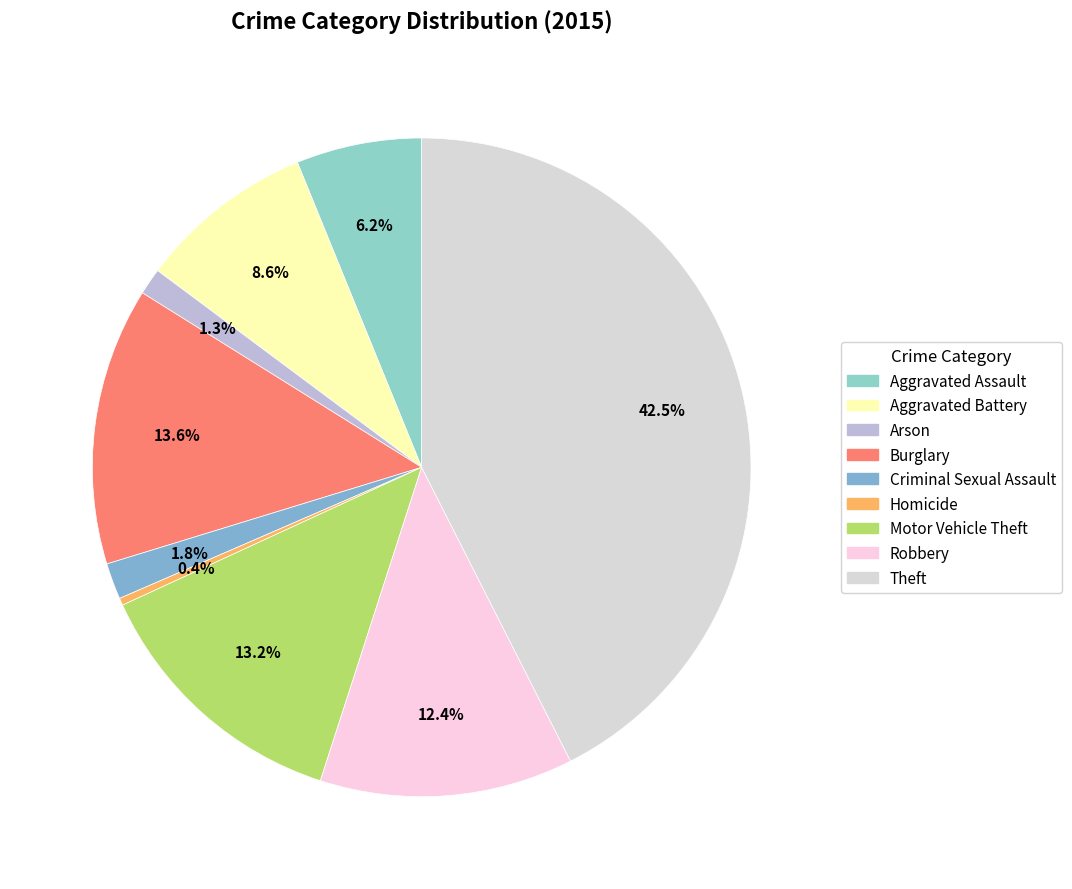

To the nearest percent, what is the difference between the largest and smallest slice percentages?

42%